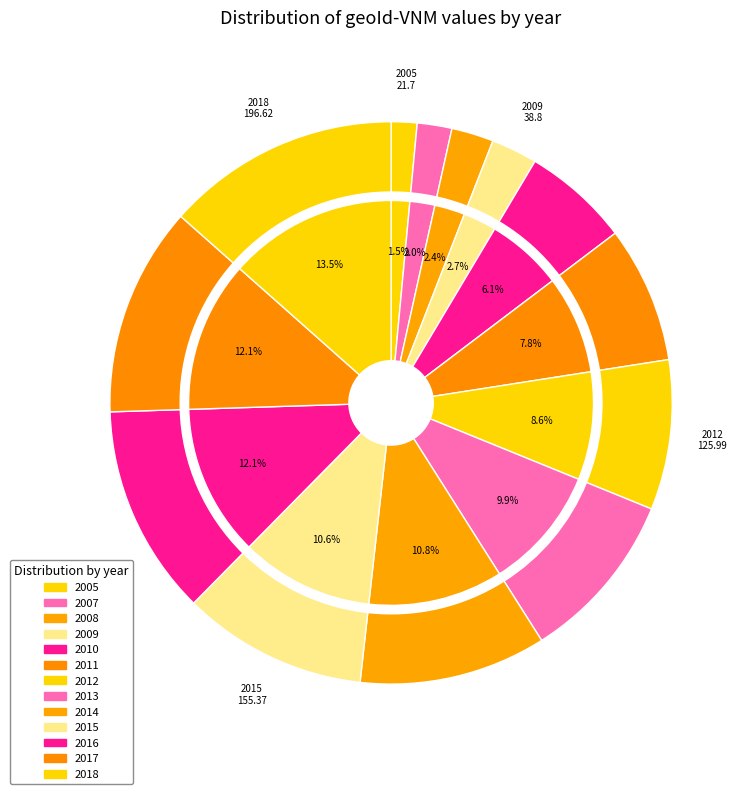

Is it true that 2009 is 3% of the pie?

True